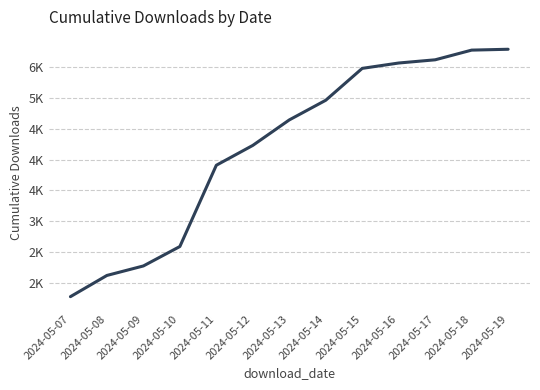

Does the chart have visible grid lines?

Yes